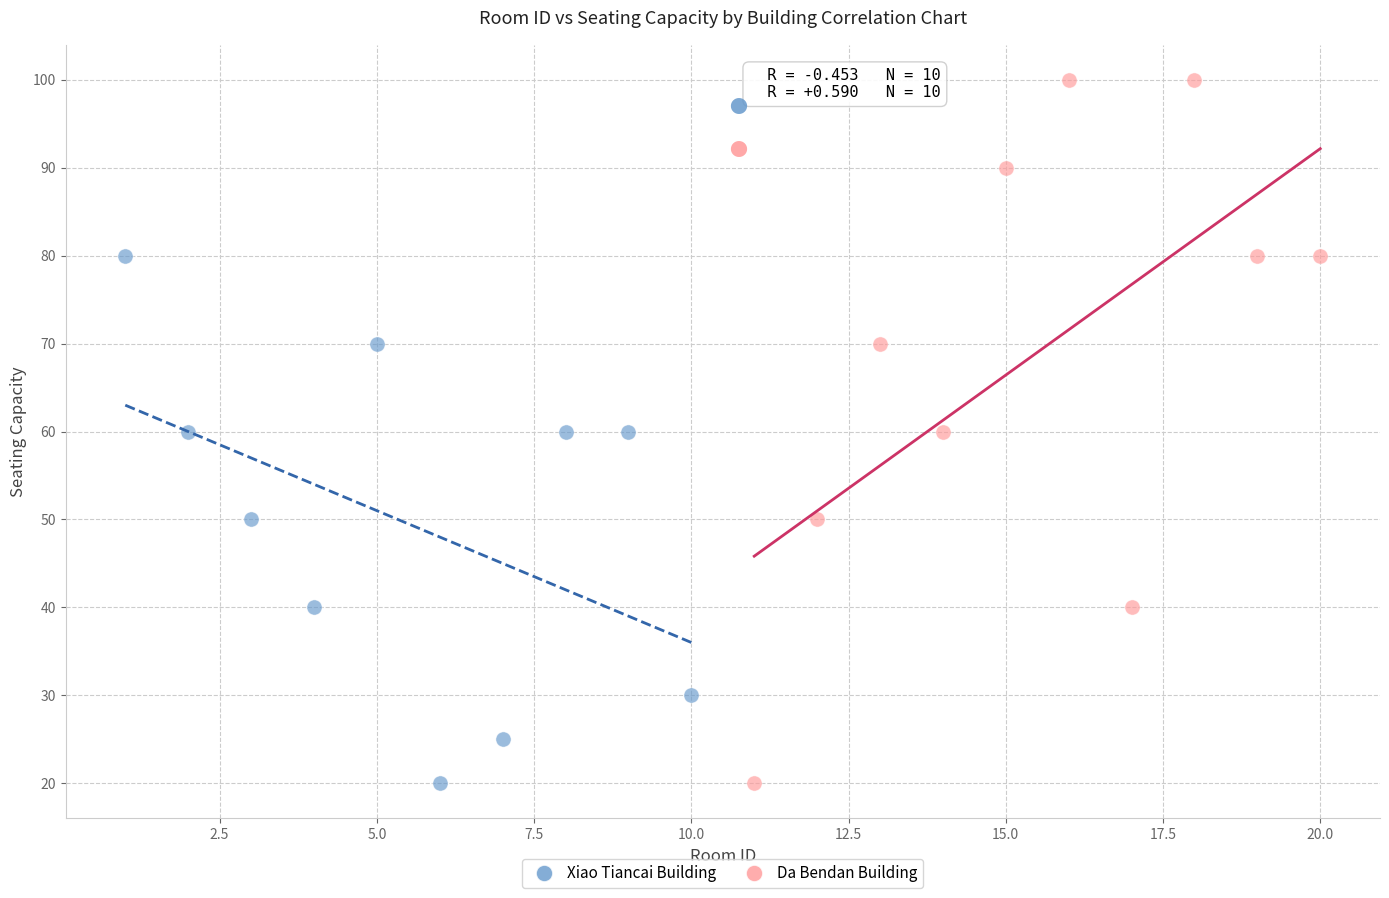

Which series has the widest spread of Y values?

Da Bendan Building